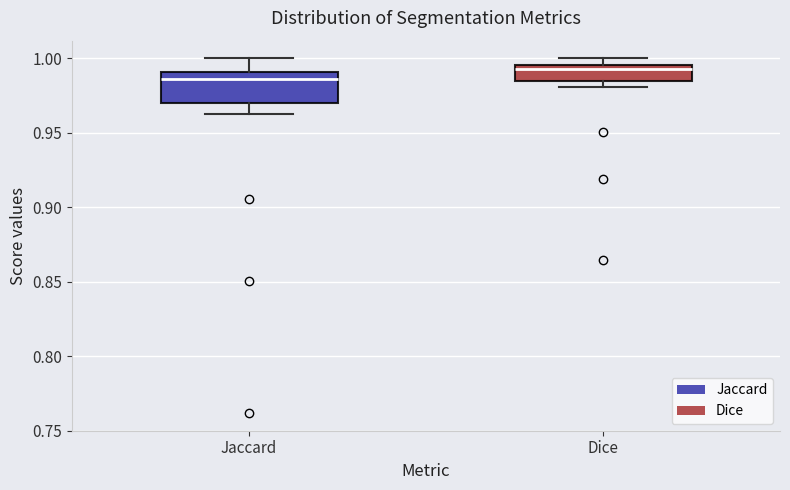

Reading left to right, transcribe this box plot: for each box, give where its median line is, the range the box spans, and where its two whiskers end, as read against the y-axis. The values are not printed on the chart, so give them approximately, as read against the axis.

Jaccard: median 0.985, box 0.970 to 0.990, whiskers 0.965 to 1.000
Dice: median 0.995 (just below the box's upper edge), box 0.985 to 0.995, whiskers 0.980 to 1.000